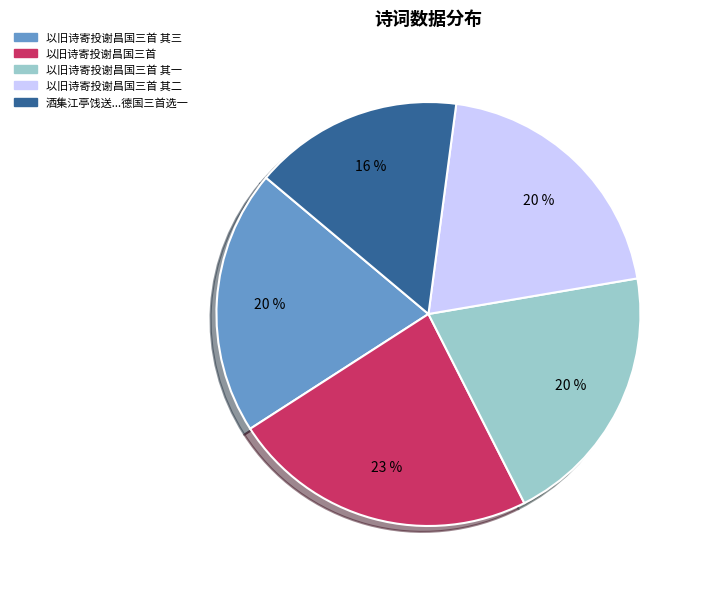

To the nearest percent, what is the difference between the largest and smallest slice percentages?

7%